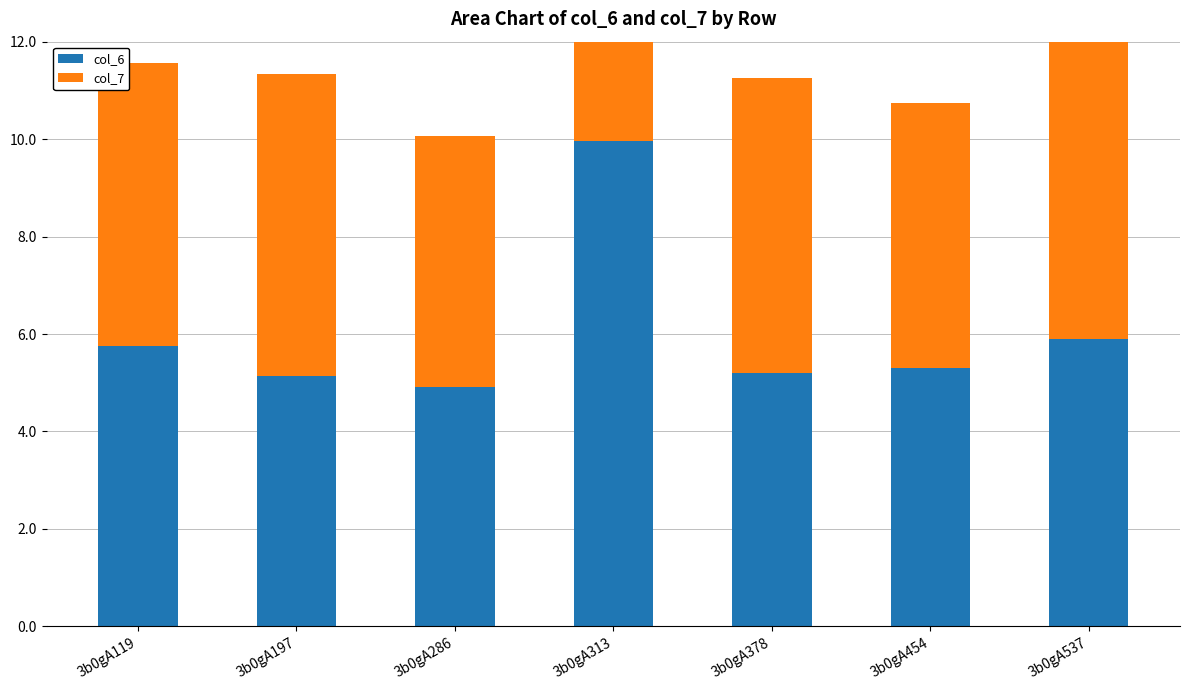

Rank the series by their maximum value, from lowest to highest.

col_6, col_7